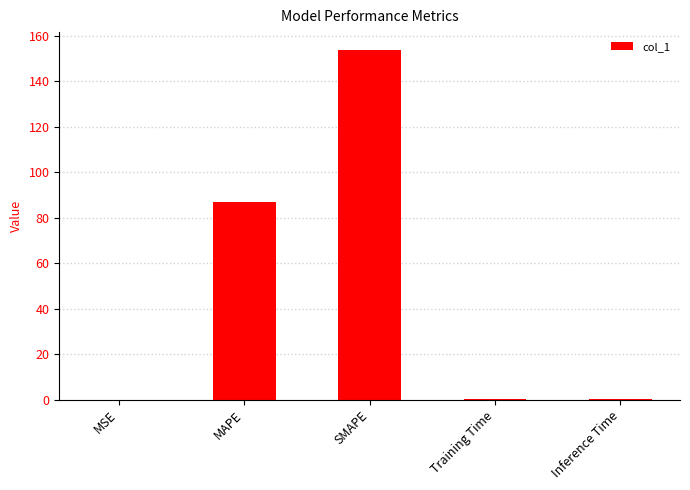

True or false: the data shows 138.9 at MAPE.

False